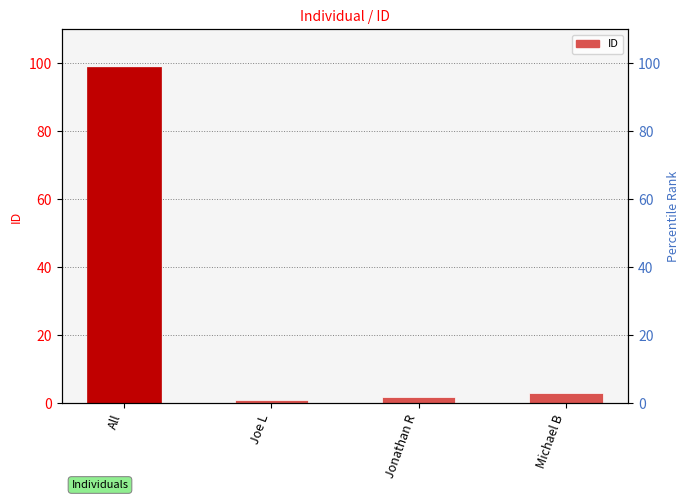

Does the chart contain any negative values?

No